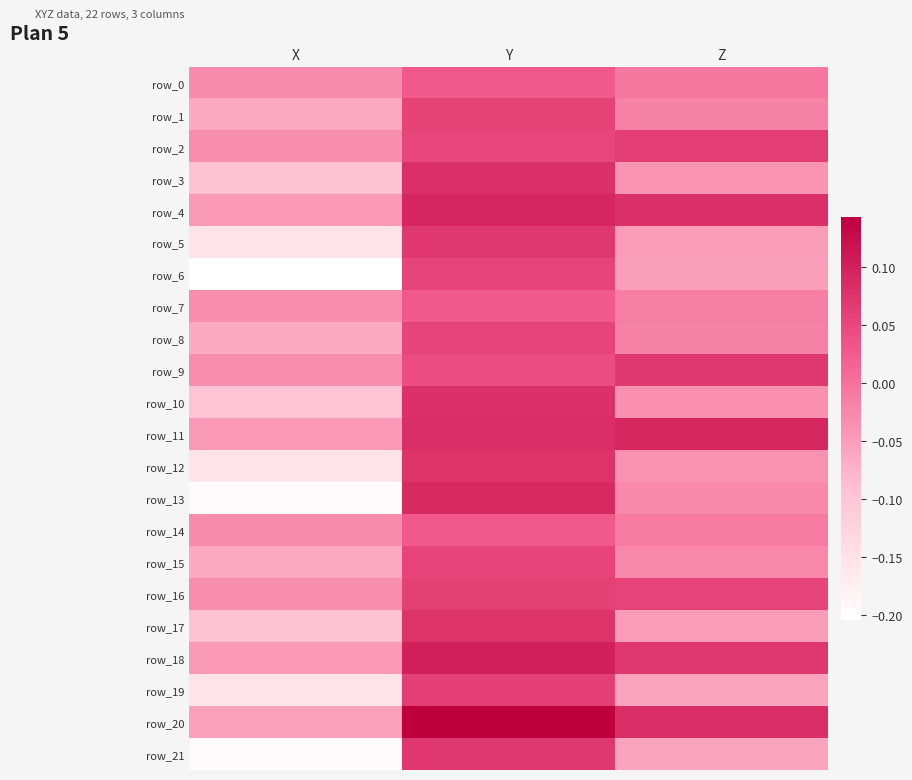

Count the number of data series in this chart.

22